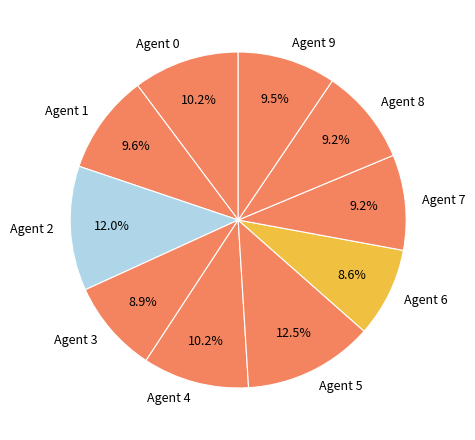

To the nearest percent, what portion does Agent 1 represent?

10%